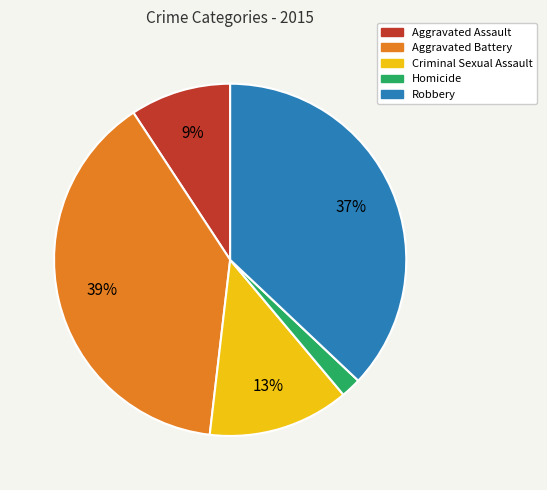

Between Aggravated Assault and Criminal Sexual Assault, which is larger?

Criminal Sexual Assault